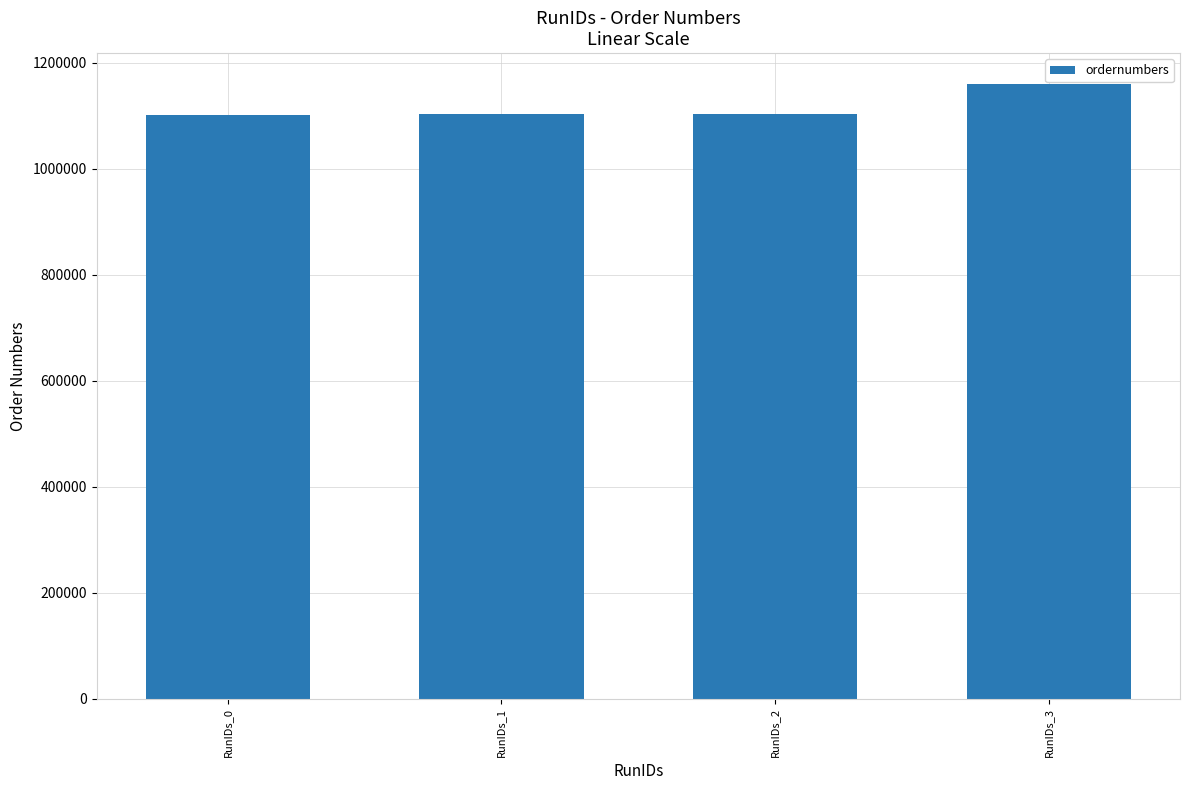

What is the change in value from RunIDs_0 to RunIDs_1?

+581